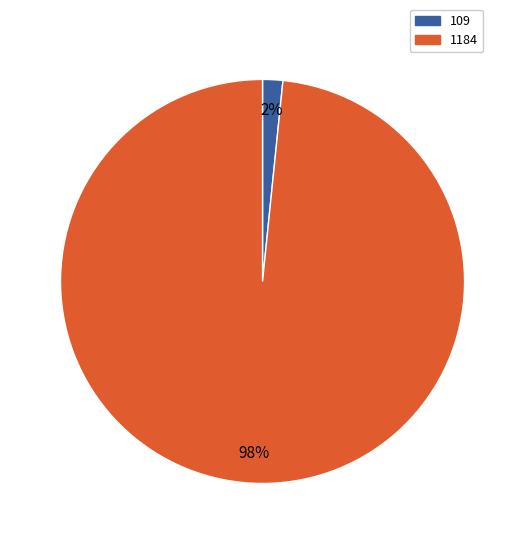

Which slice represents more than half of the pie?

1184